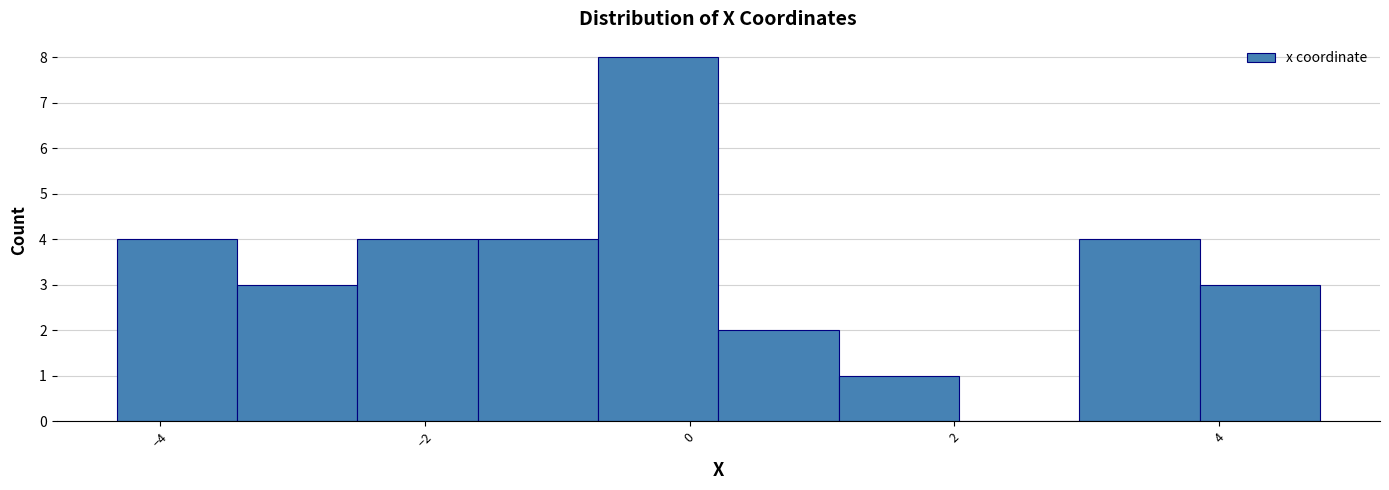

What is the height of the bar covering -0.6 to 0.2 on the x-axis? Neither the bar edges nor the heights are printed on the chart, so give them approximately, as read against the axes.

8